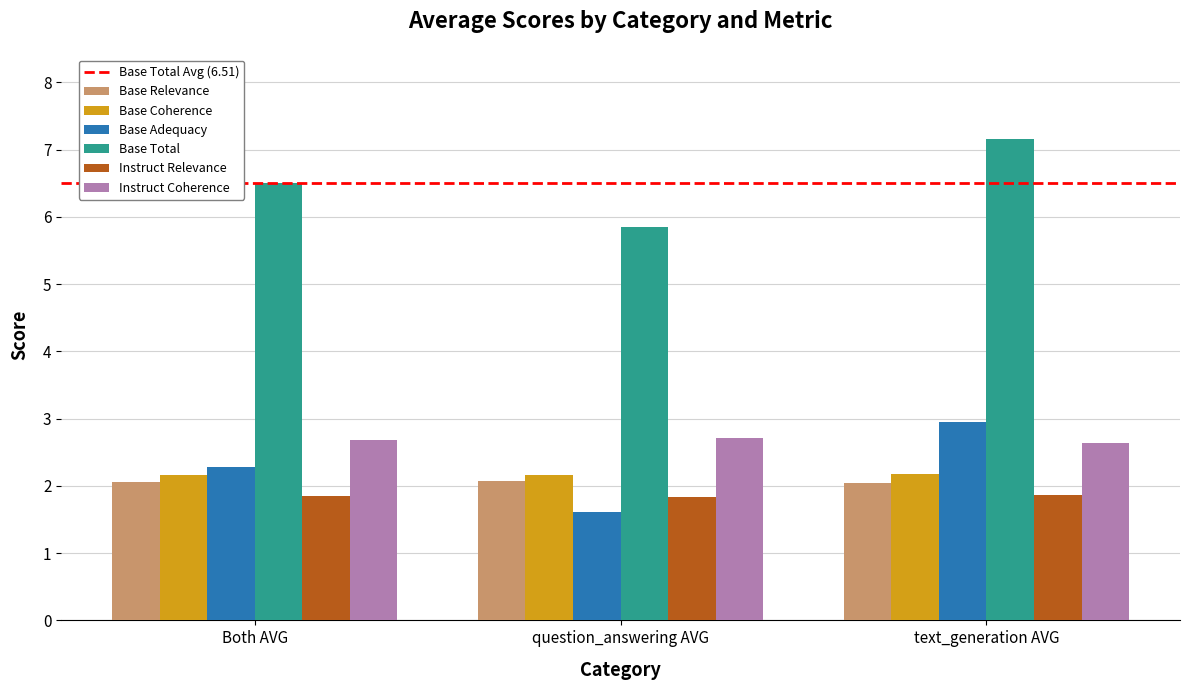

List the labels in order of Base Adequacy value, largest first.

text_generation AVG, Both AVG, question_answering AVG